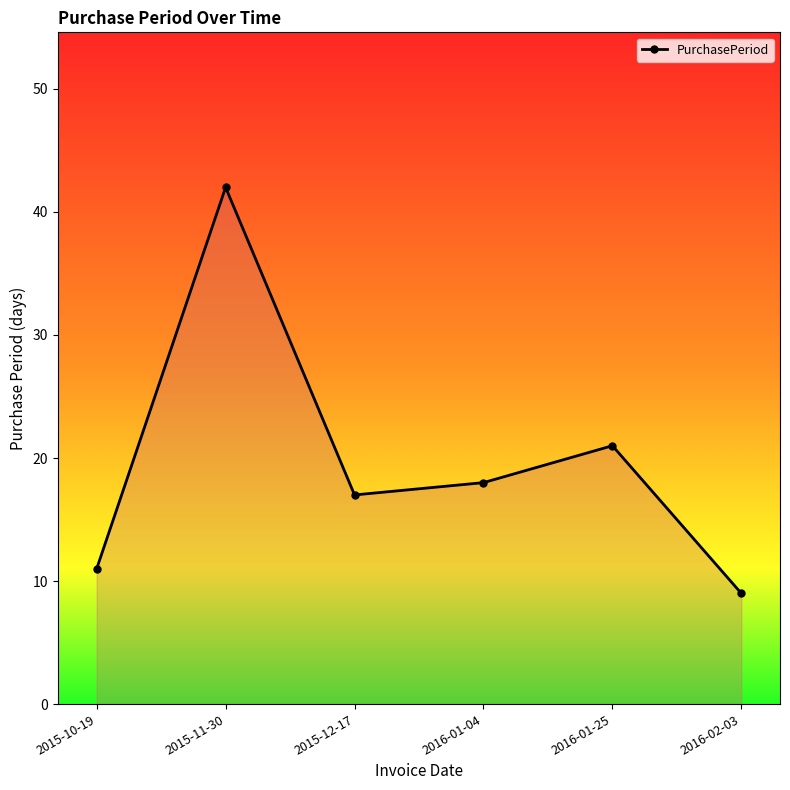

What is the value of the 4th point from the left?

18